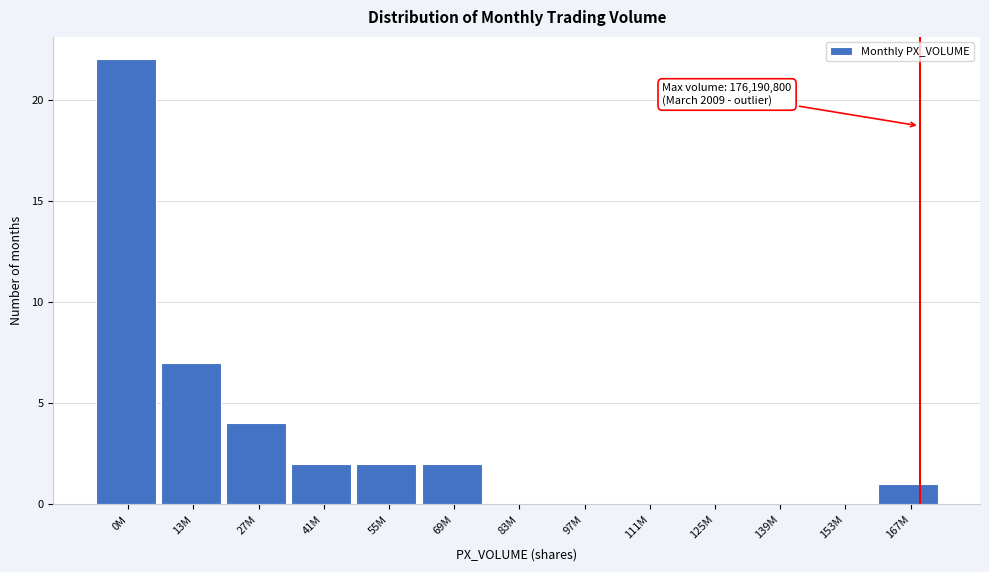

Reading left to right, extract all data points from this chart.

0M=22	13M=7	27M=4	41M=2	55M=2	69M=2	83M=0	97M=0	111M=0	125M=0	139M=0	153M=0	167M=1